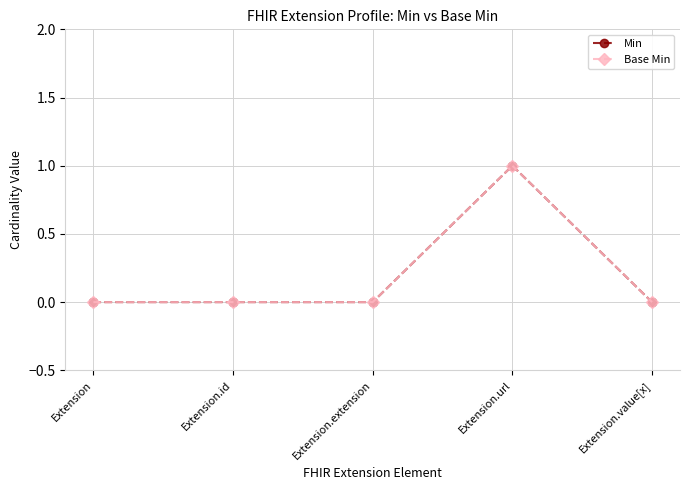

True or false: Min has more than 2 interior local peaks.

False